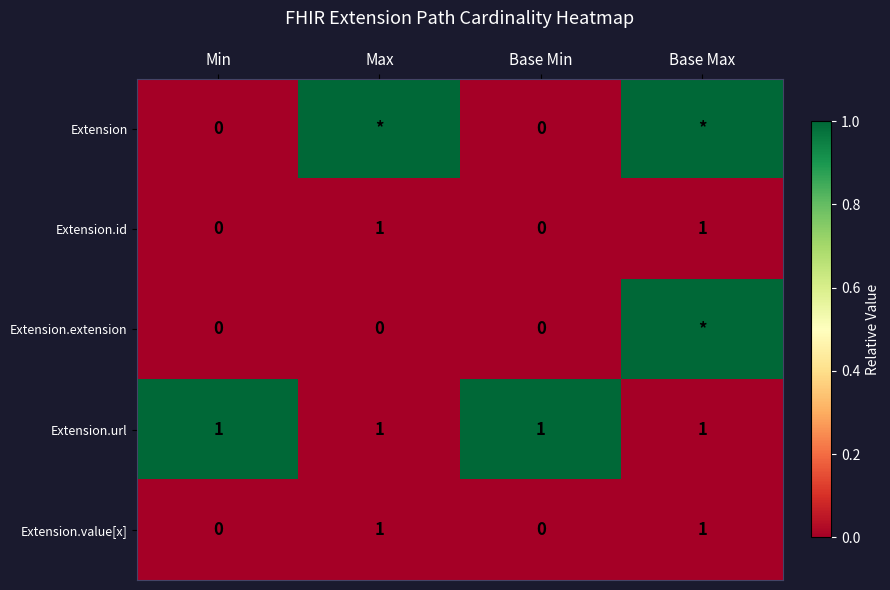

The Extension.url series shows 1 at Base Max. True or false?

True